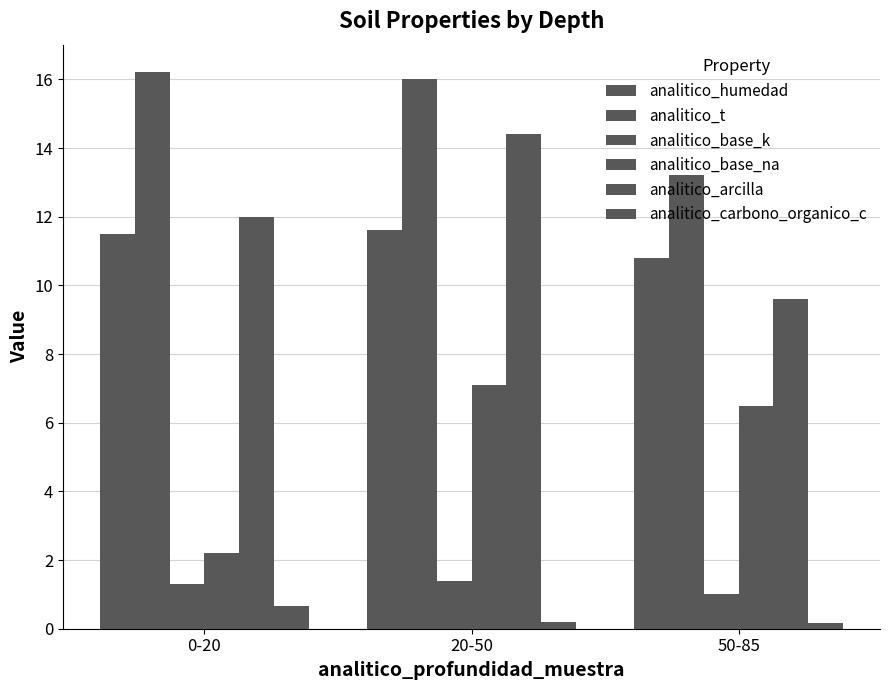

Reading left to right, transcribe all the data shown in this chart.

analitico_humedad: 0-20=11.5	20-50=11.6	50-85=10.8
analitico_t: 0-20=16.2	20-50=16.0	50-85=13.2
analitico_base_k: 0-20=1.3	20-50=1.4	50-85=1.0
analitico_base_na: 0-20=2.2	20-50=7.1	50-85=6.5
analitico_arcilla: 0-20=12.0	20-50=14.4	50-85=9.6
analitico_carbono_organico_c: 0-20=0.7	20-50=0.2	50-85=0.2